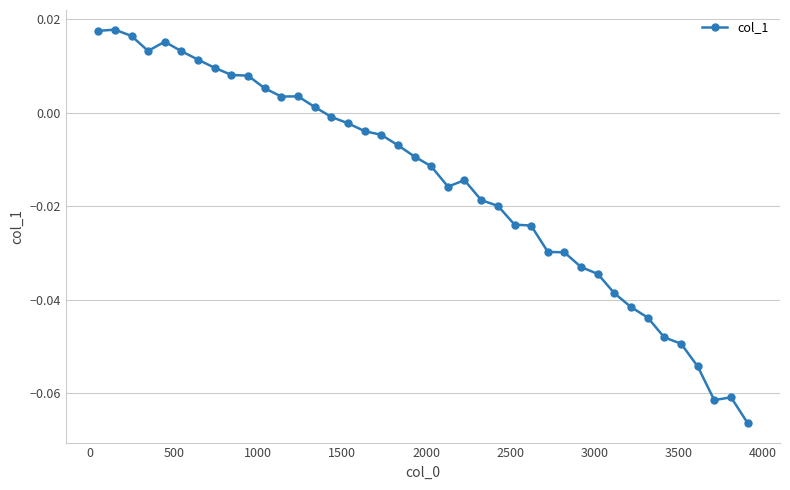

How many data points does each series have?

40